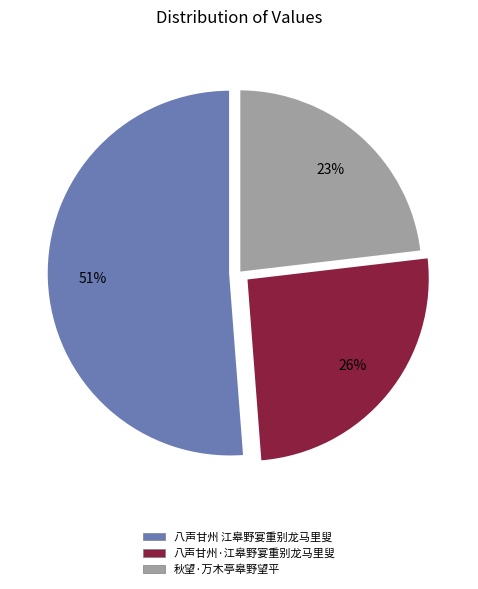

What percentage is the 八声甘州·江皋野宴重别龙马里叟 slice, to the nearest percent?

26%